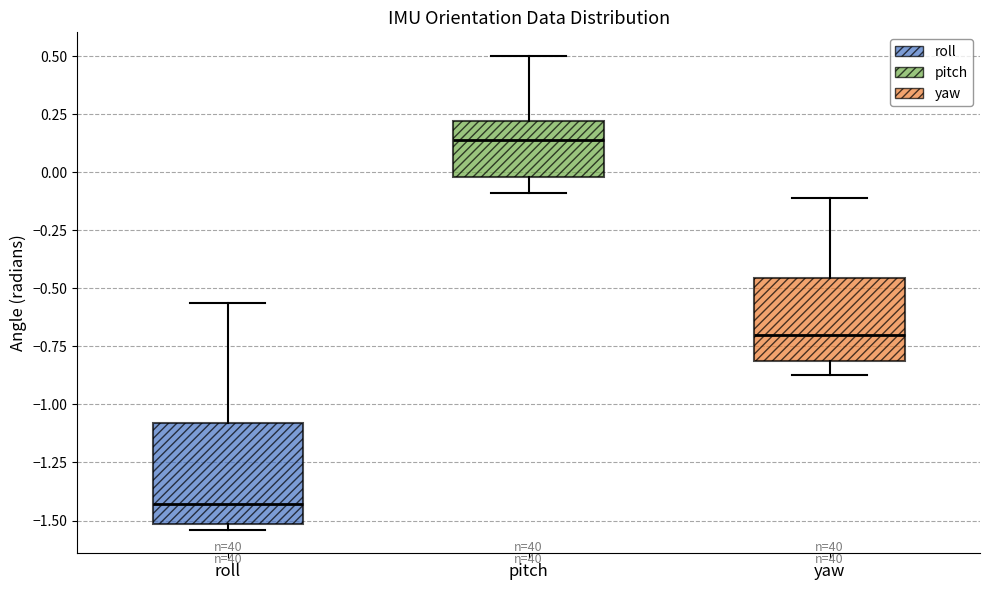

Where does the median line of the box for pitch sit on the y-axis? The values are not printed on the chart, so give them approximately, as read against the axis.

0.15